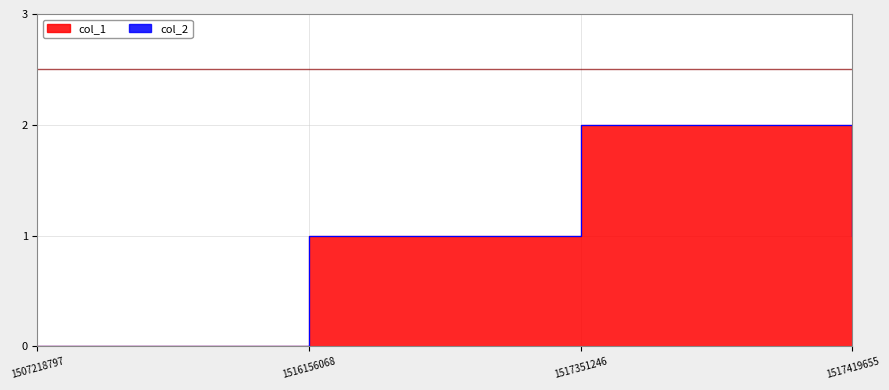

How many values are between 1 and 2?

3